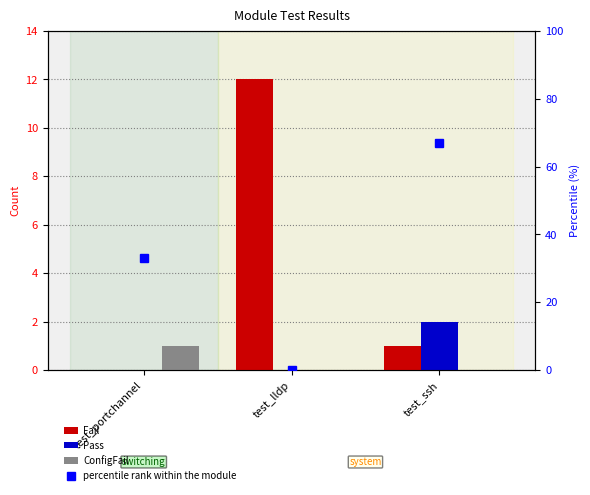

What is the difference between the highest and lowest values at test_lldp?

12